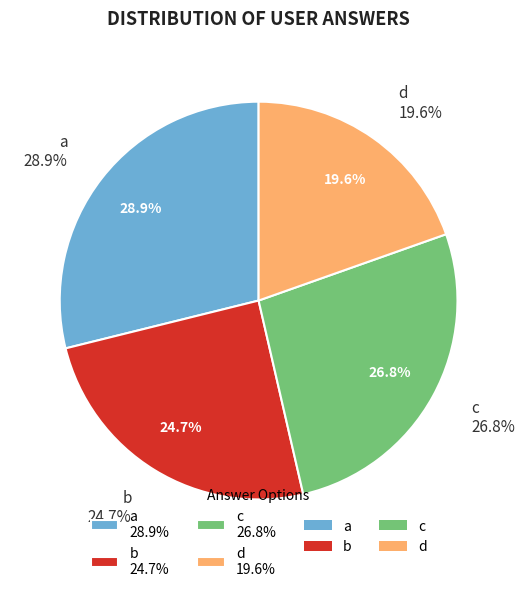

Do d and b together represent more than half of the pie?

No